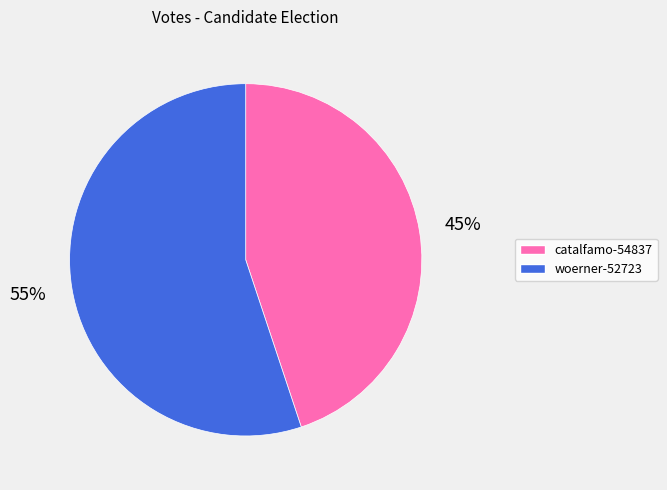

To the nearest percent, what percentage of the pie is catalfamo-54837?

45%